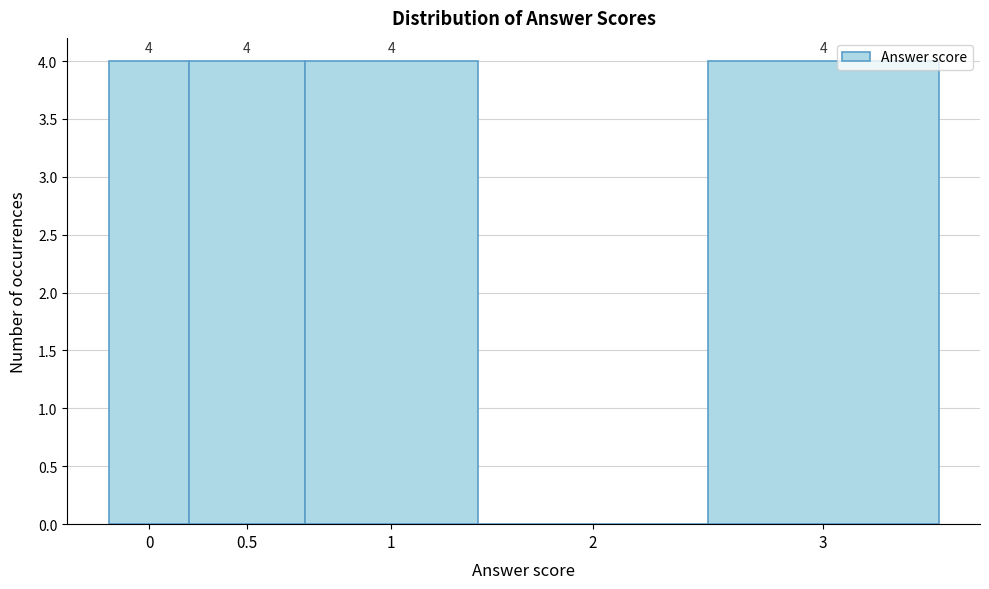

Reading left to right, what are all the values shown in this chart?

0=4	0.5=4	1=4	2=0	3=4